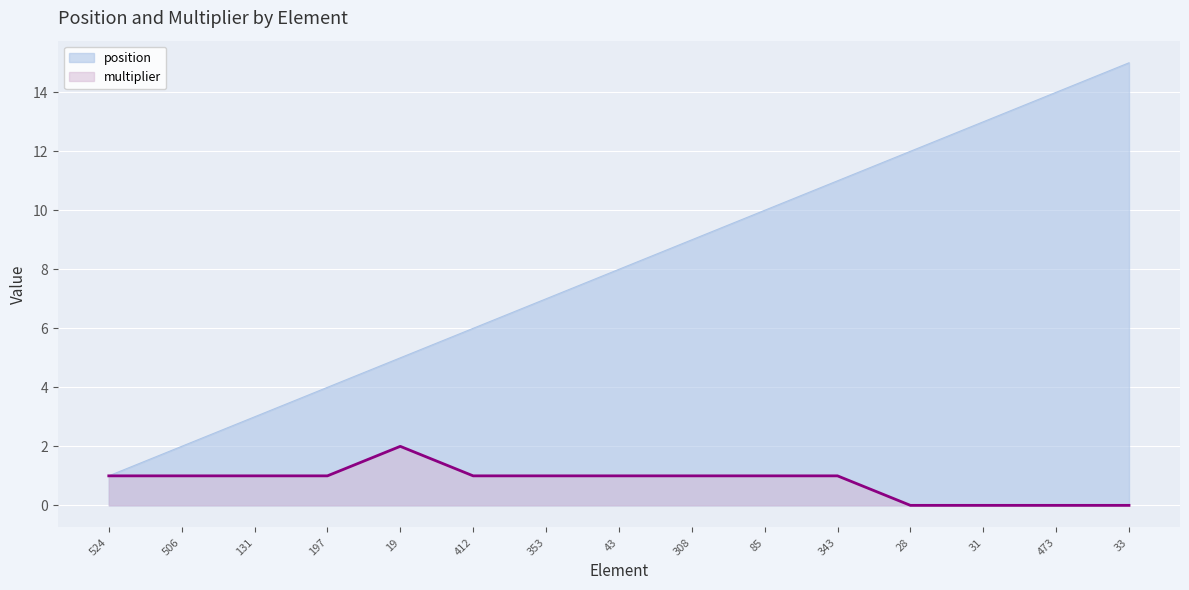

What is the total value across all series at 131?

4